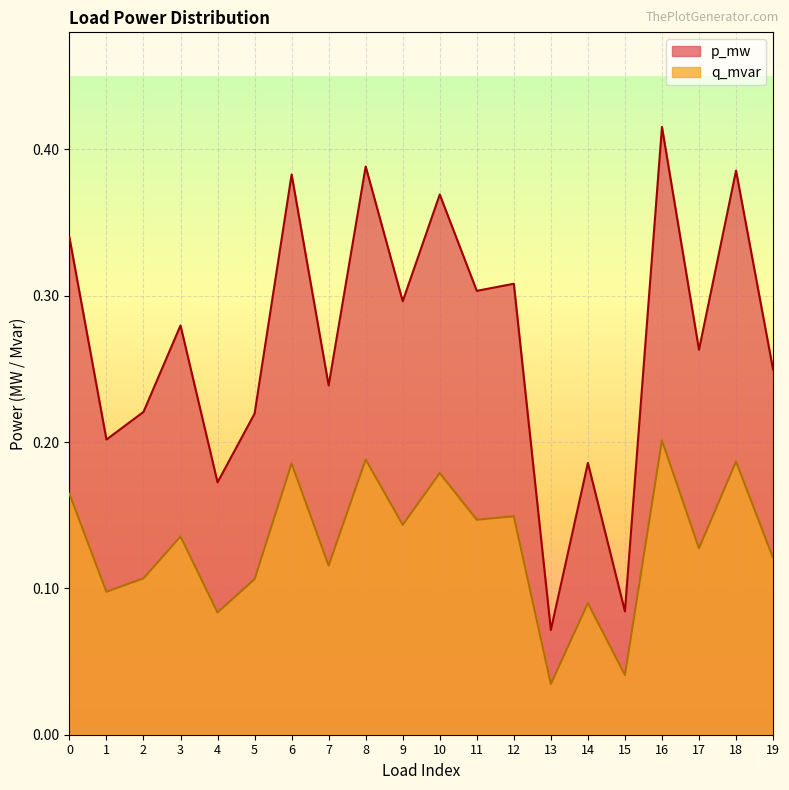

Reading left to right, transcribe all the data shown in this chart.

p_mw: 0=0.3	1=0.2	2=0.2	3=0.3	4=0.2	5=0.2	6=0.4	7=0.2	8=0.4	9=0.3	10=0.4	11=0.3	12=0.3	13=0.1	14=0.2	15=0.1	16=0.4	17=0.3	18=0.4	19=0.2
q_mvar: 0=0.2	1=0.1	2=0.1	3=0.1	4=0.1	5=0.1	6=0.2	7=0.1	8=0.2	9=0.1	10=0.2	11=0.1	12=0.1	13=0.0	14=0.1	15=0.0	16=0.2	17=0.1	18=0.2	19=0.1